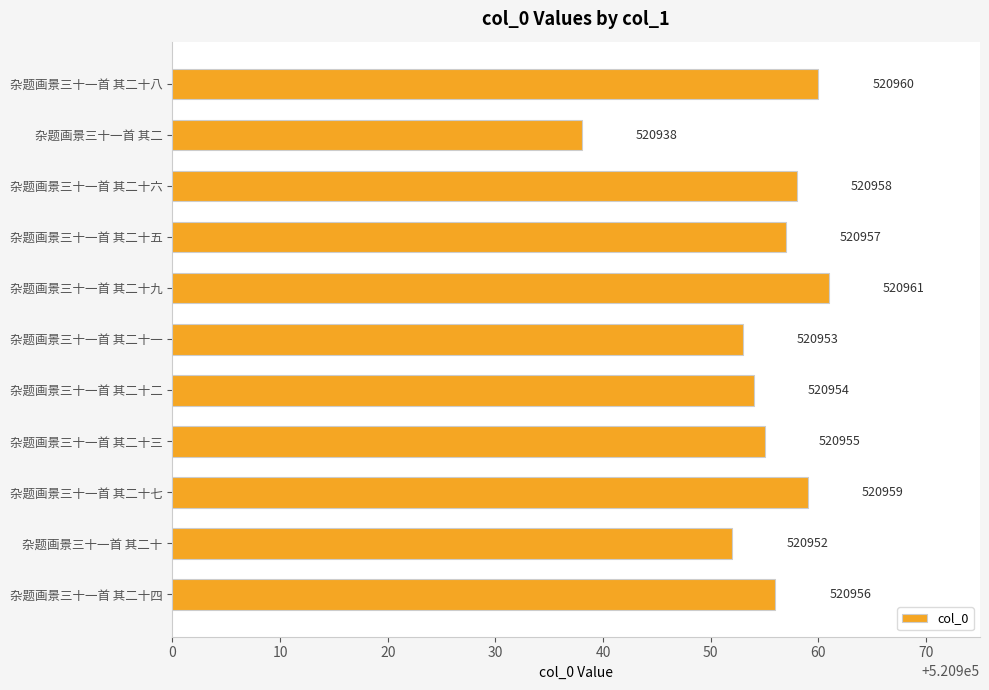

How many values are below 520956?

5